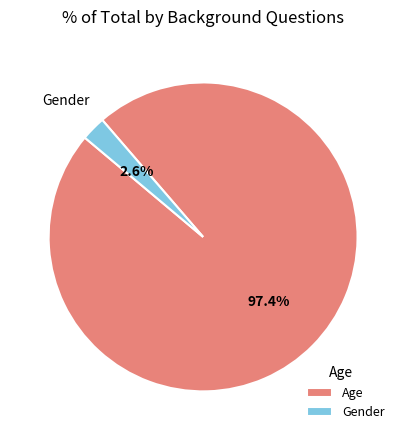

Between Gender and Age, which is larger?

Age